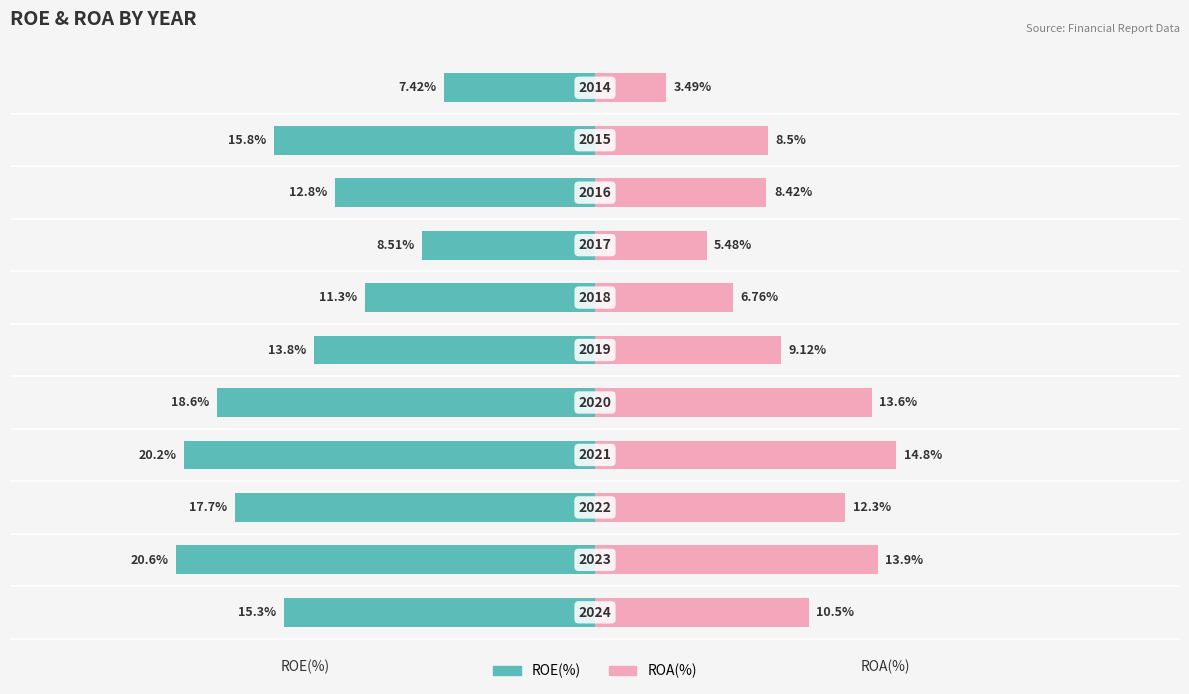

Is the value of ROE(%) at 7 greater than the value of ROA(%) at 4?

No